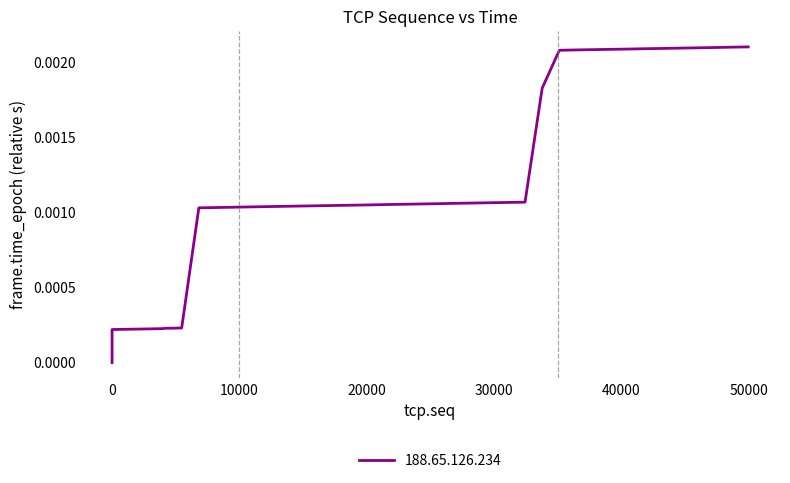

Which category has the lowest value across all series?

1